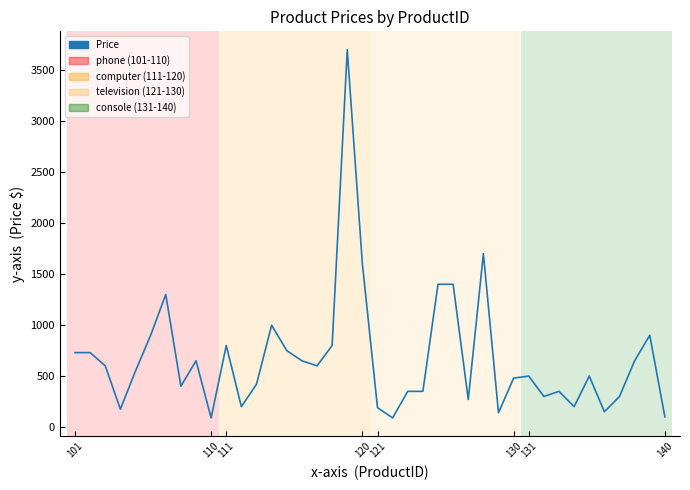

What is the difference between the maximum and minimum values?

3610.0